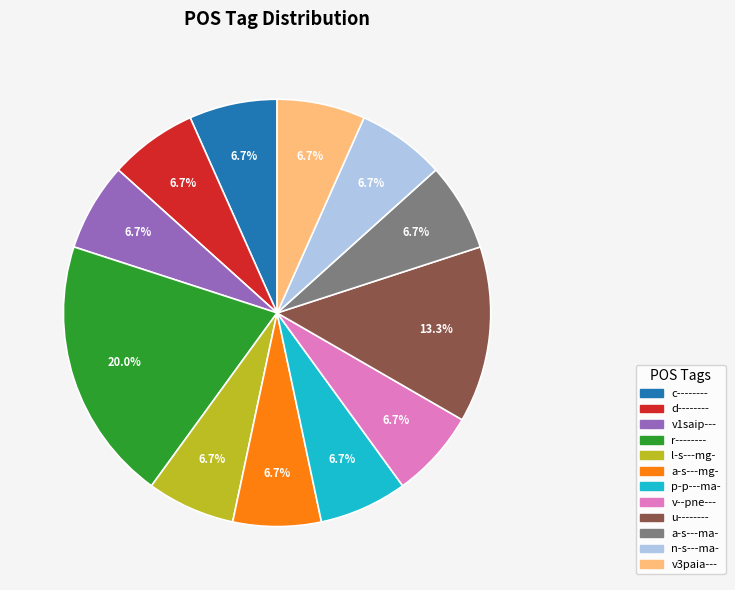

Combined, do a-s---ma- and n-s---ma- account for over 50%?

No